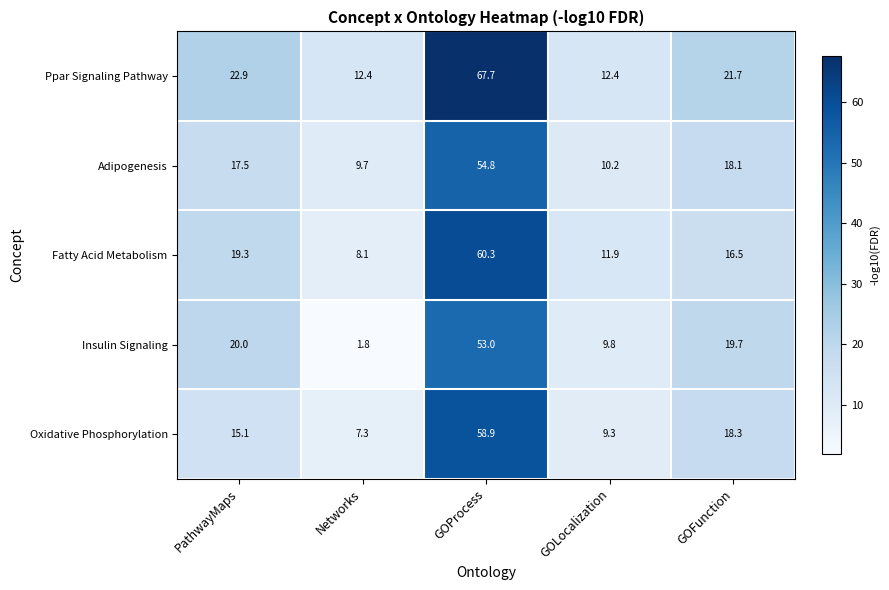

Which category has the highest value across all series?

GOProcess